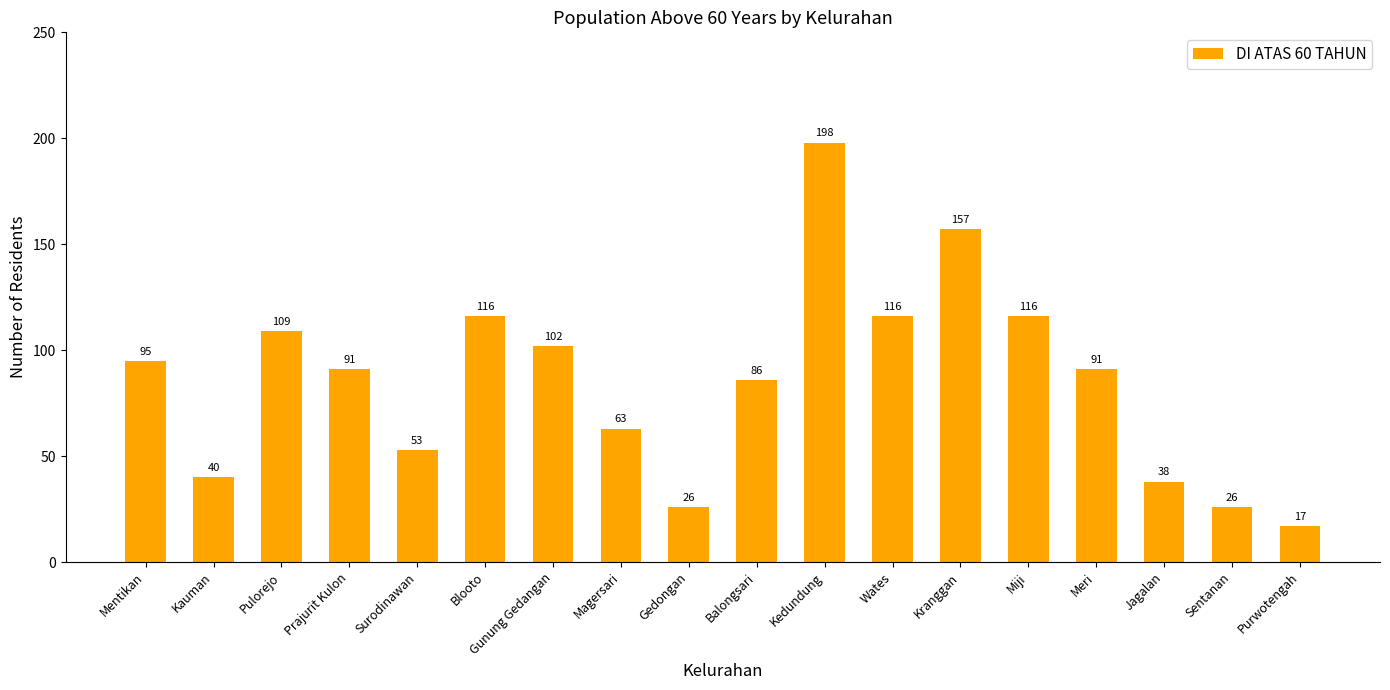

Approximately how many times larger is the value at Blooto compared to Purwotengah?

6.8